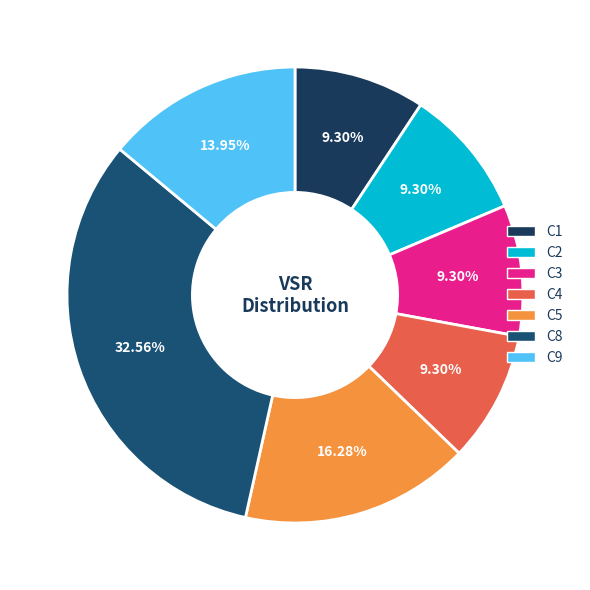

How many slices are in this pie chart?

7